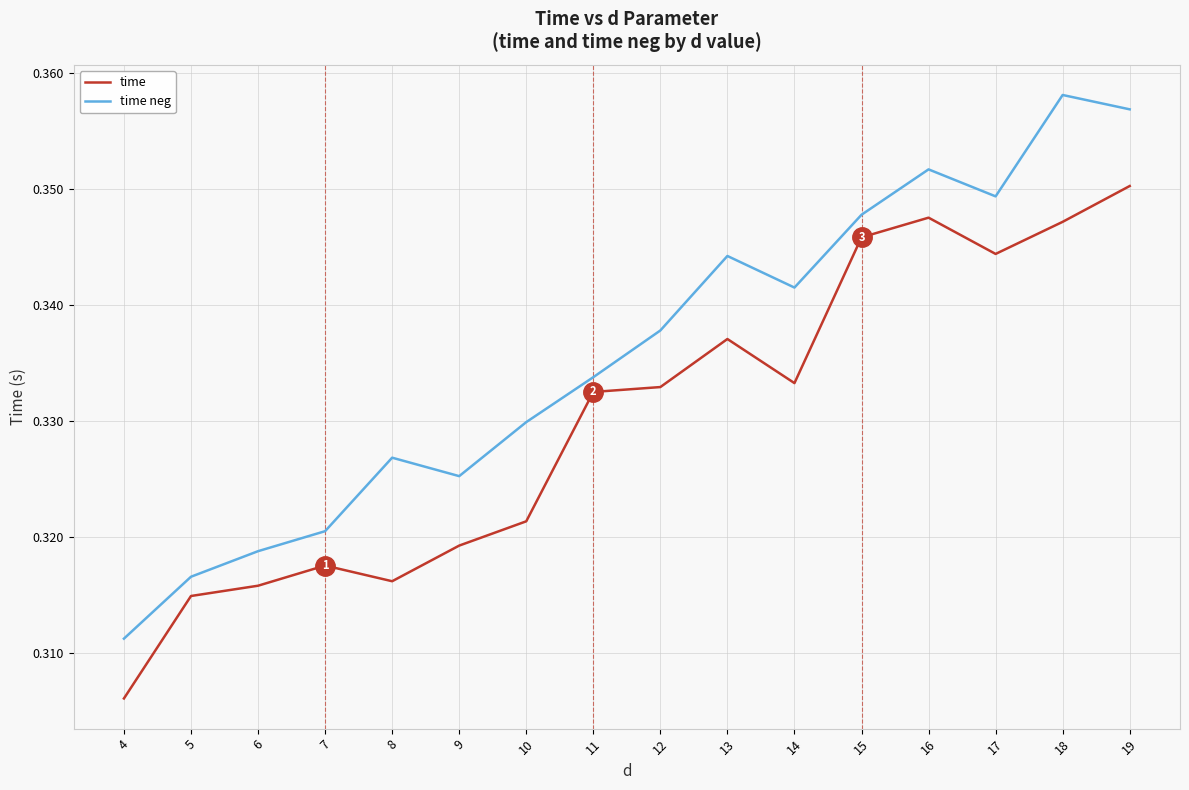

Which category has the lowest value in the time series?

4